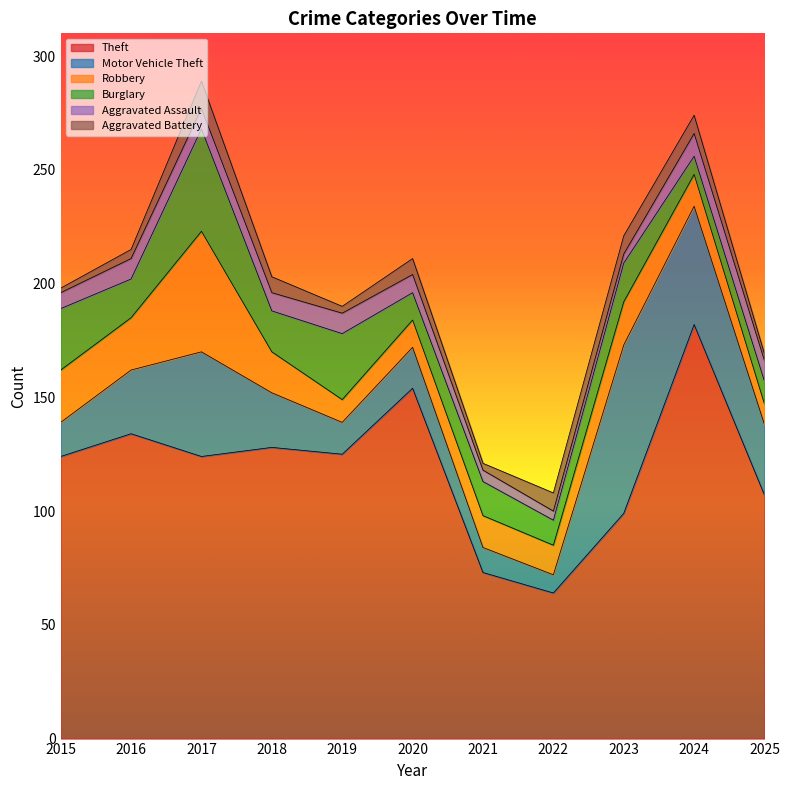

Which series has the widest spread of values?

Theft